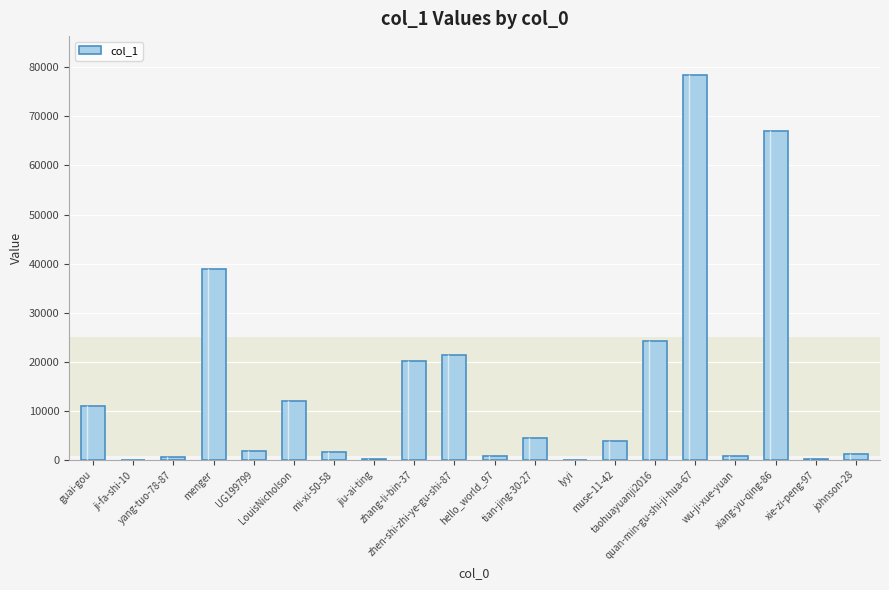

What is the maximum value shown in the chart?

78475